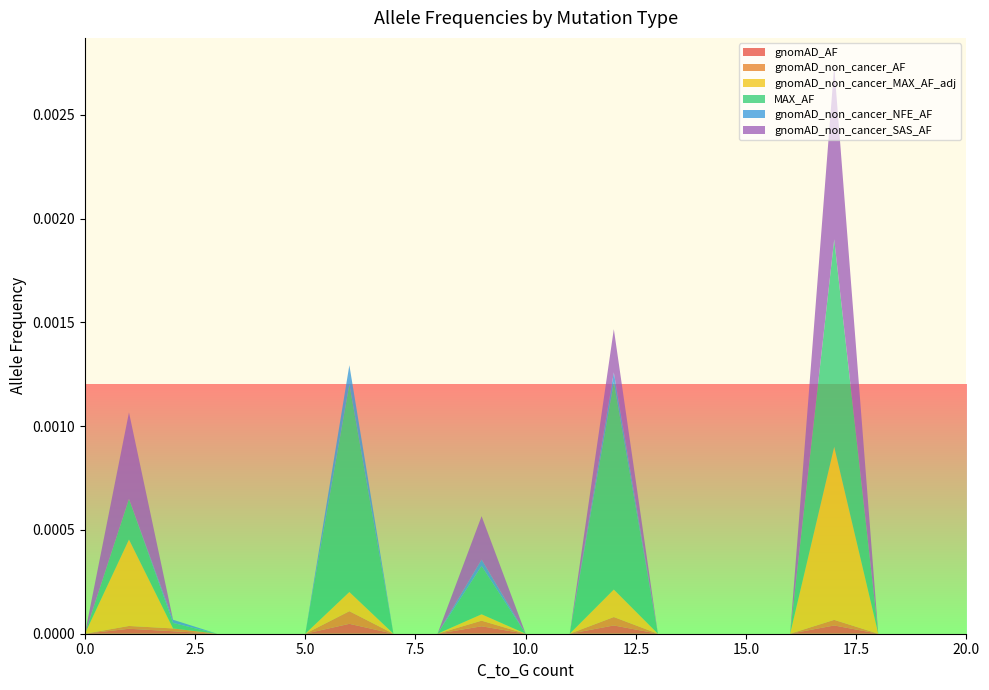

What are all the series names shown in the legend?

gnomAD_AF, gnomAD_non_cancer_AF, gnomAD_non_cancer_MAX_AF_adj, MAX_AF, gnomAD_non_cancer_NFE_AF, gnomAD_non_cancer_SAS_AF